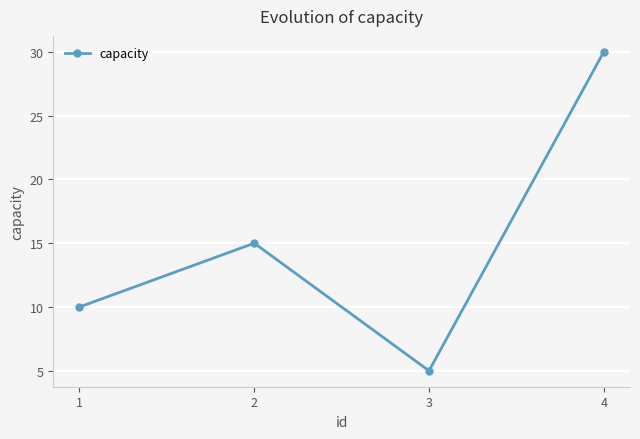

What value does the data have at 4?

30